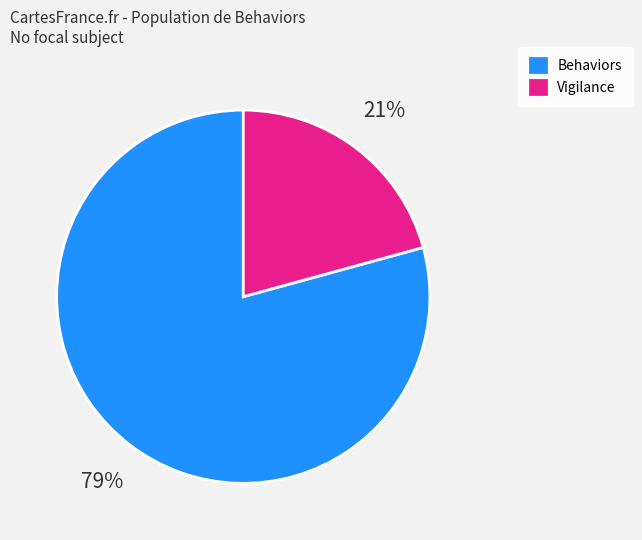

How many slices are in this pie chart?

2